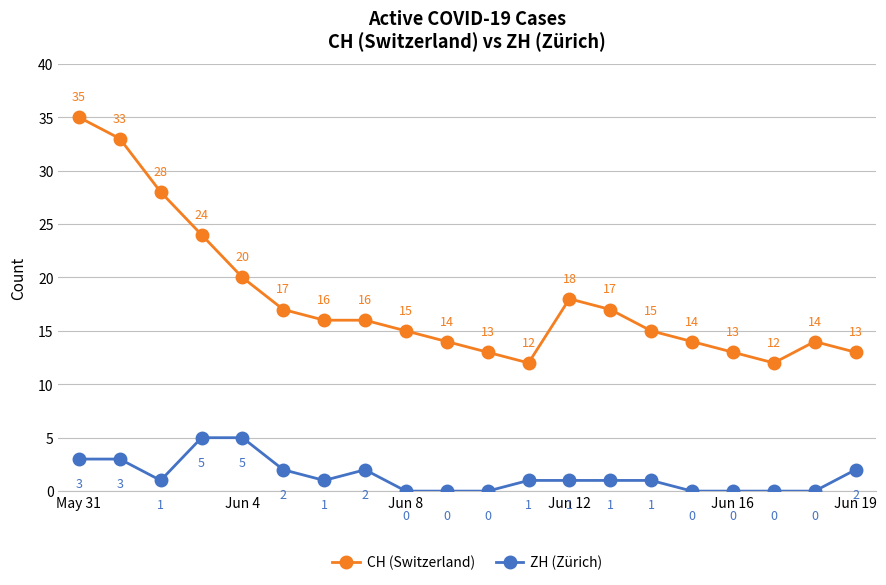

What is the value of the CH (Switzerland) point at the 16th from the left?

14